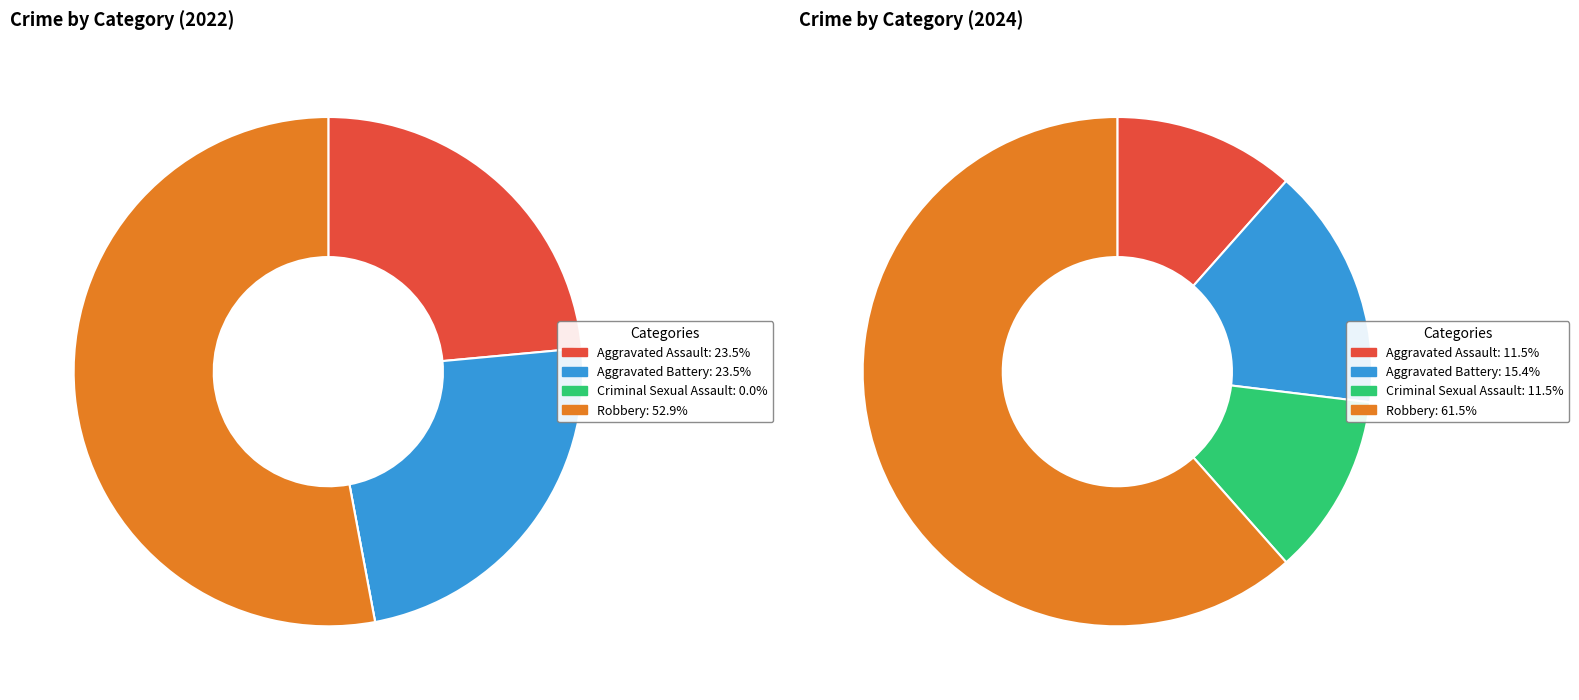

True or false: values_2024 accounts for 15% of the total.

True